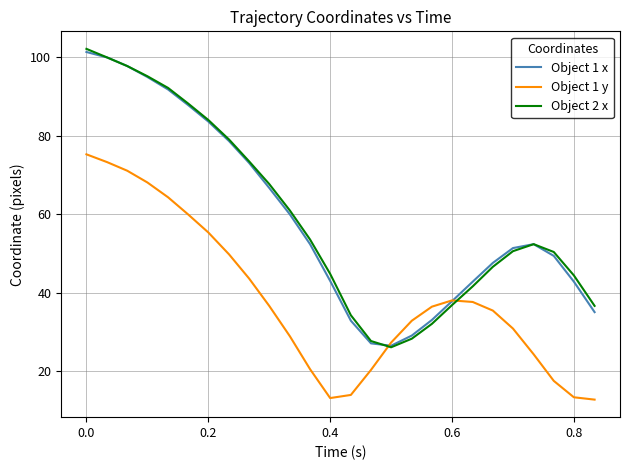

Which series ends up on top after the final intersection of Object 1 y and Object 2 x?

Object 2 x